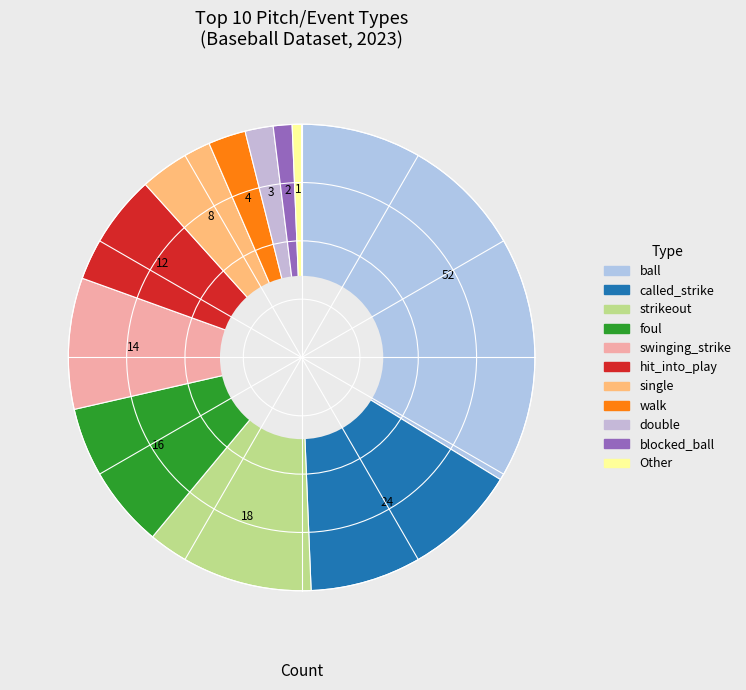

How many segments does this pie chart have?

11